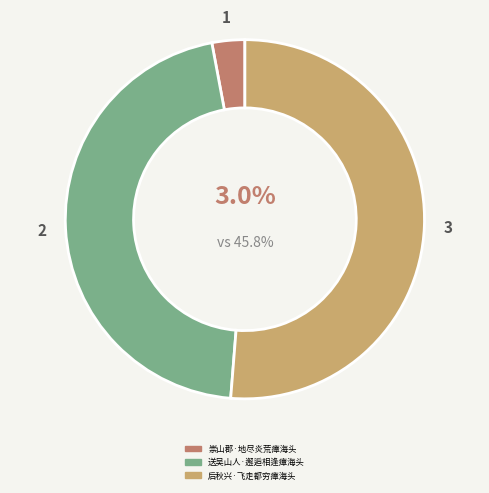

To the nearest percent, what portion does 后秋兴·飞走都穷瘴海头 represent?

51%